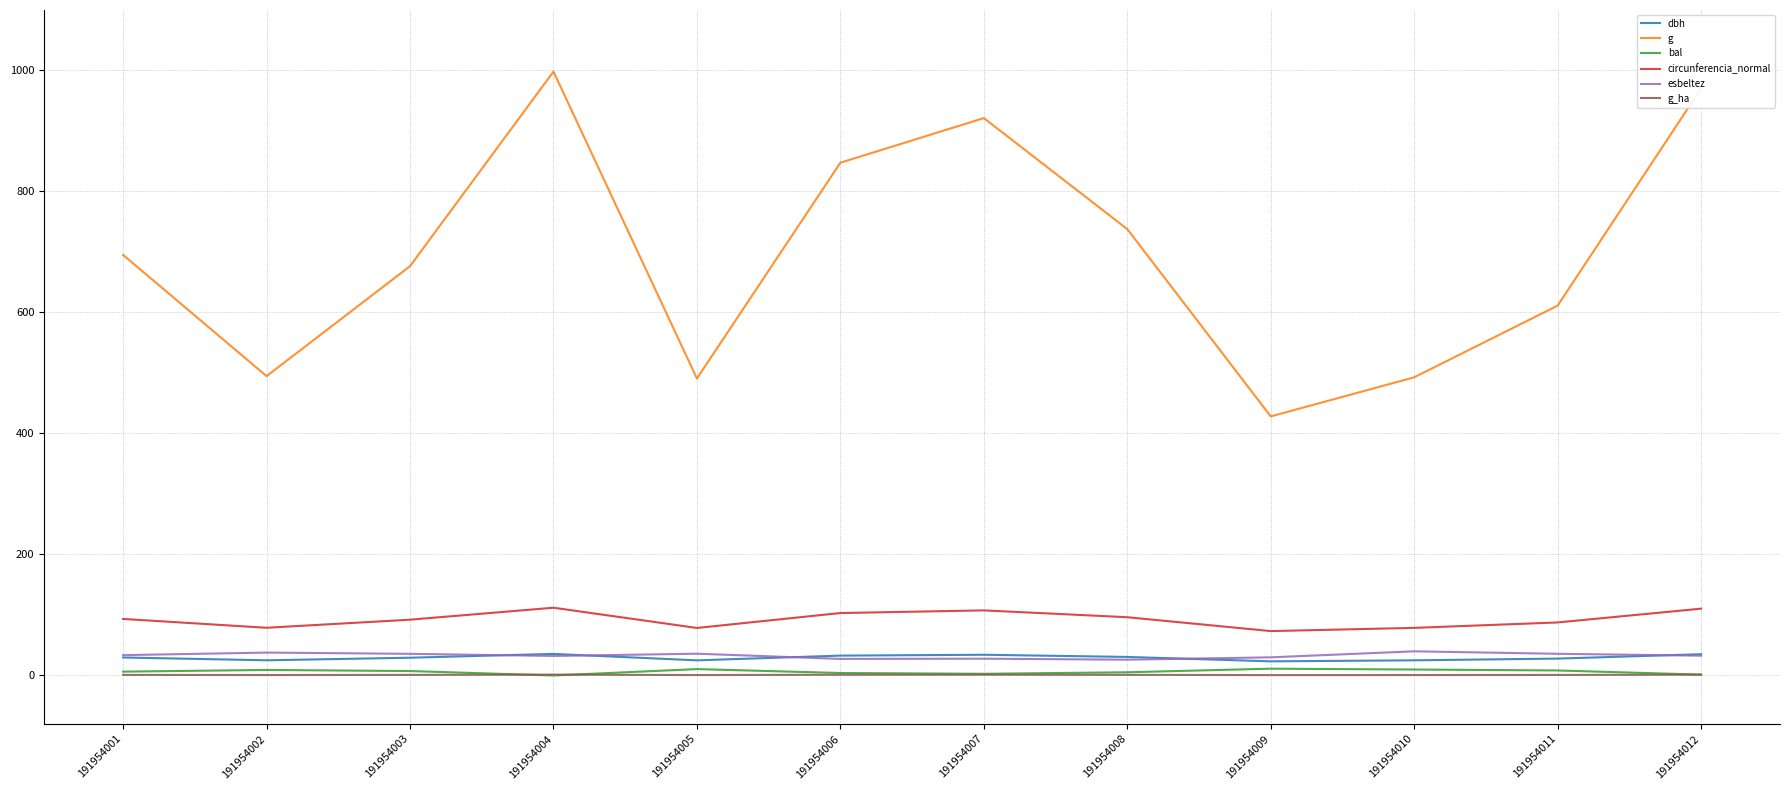

True or false: dbh and circunferencia_normal cross at least once.

False